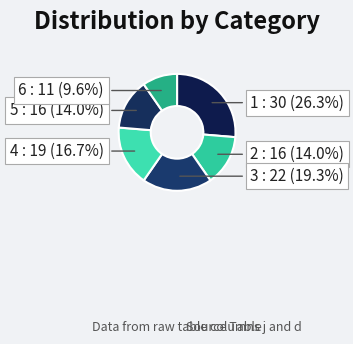

To the nearest percent, what is the difference between the 5 and 1 slice percentages?

12%